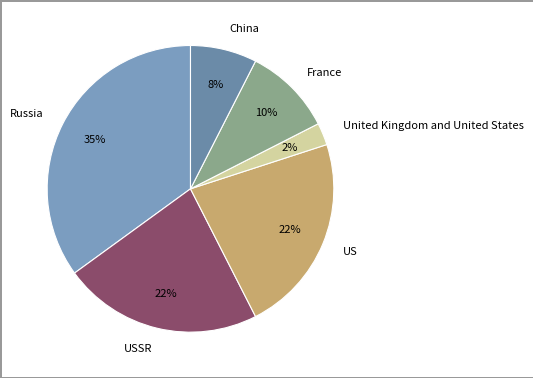

Between United Kingdom and United States and France, which is larger?

France